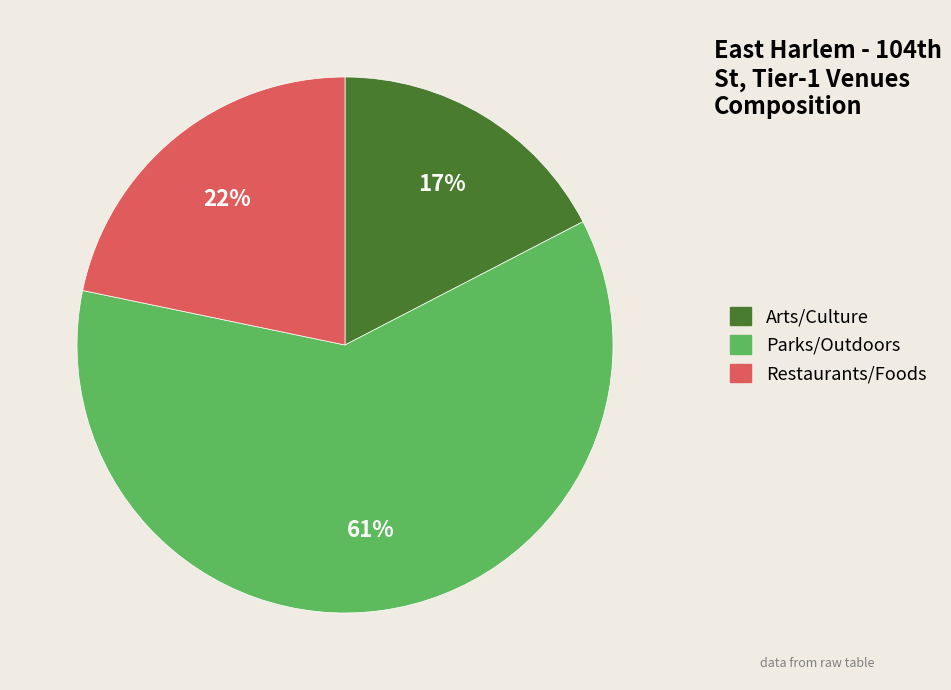

To the nearest percent, what is the average slice percentage?

33%